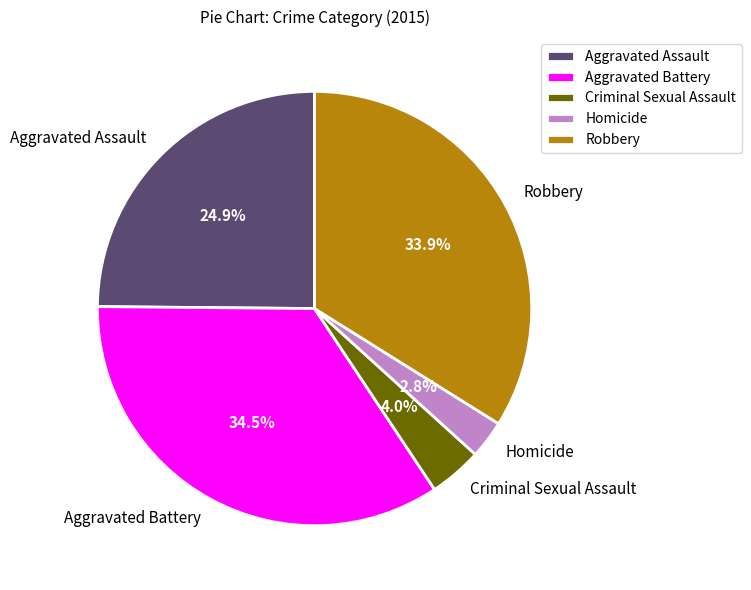

Which category has the biggest portion of the pie?

Aggravated Battery